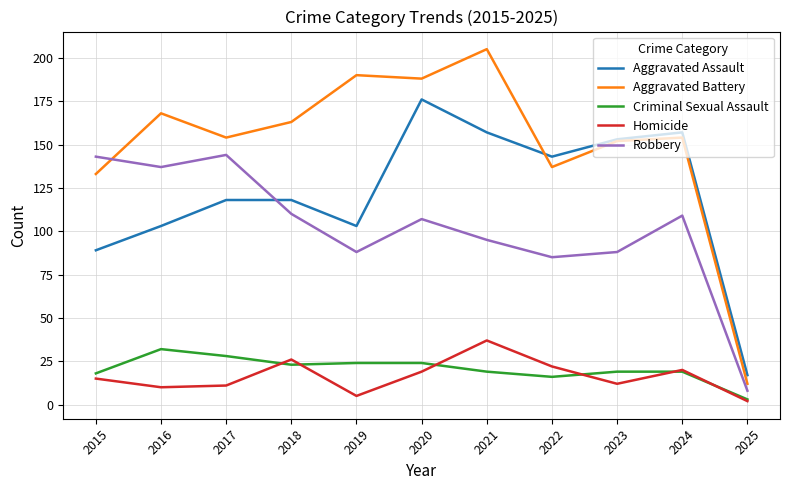

Which series ends up on top after the final intersection of Robbery and Aggravated Assault?

Aggravated Assault